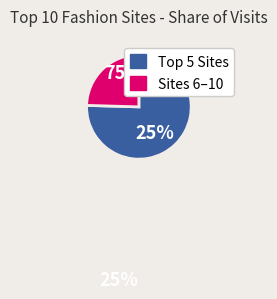

Is it true that vinted.nl is 30% of the pie?

False